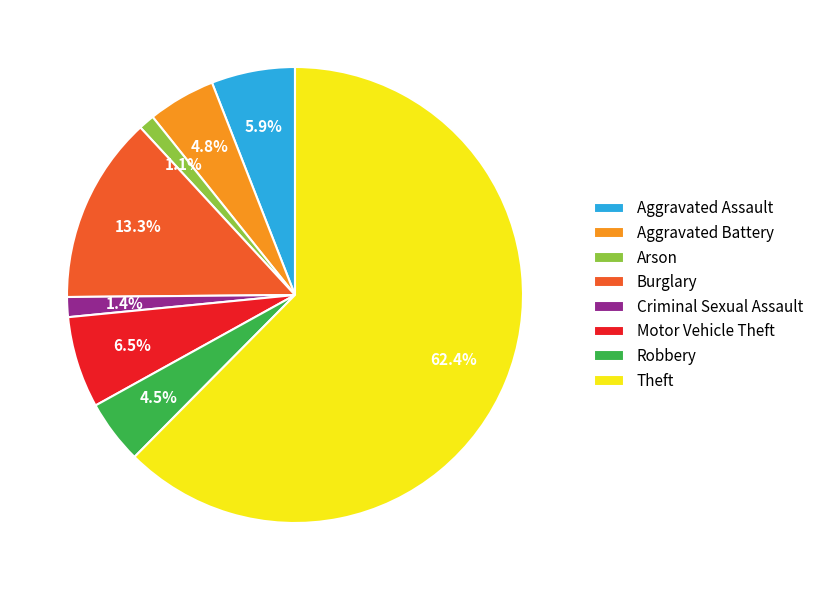

What is the majority slice?

Theft